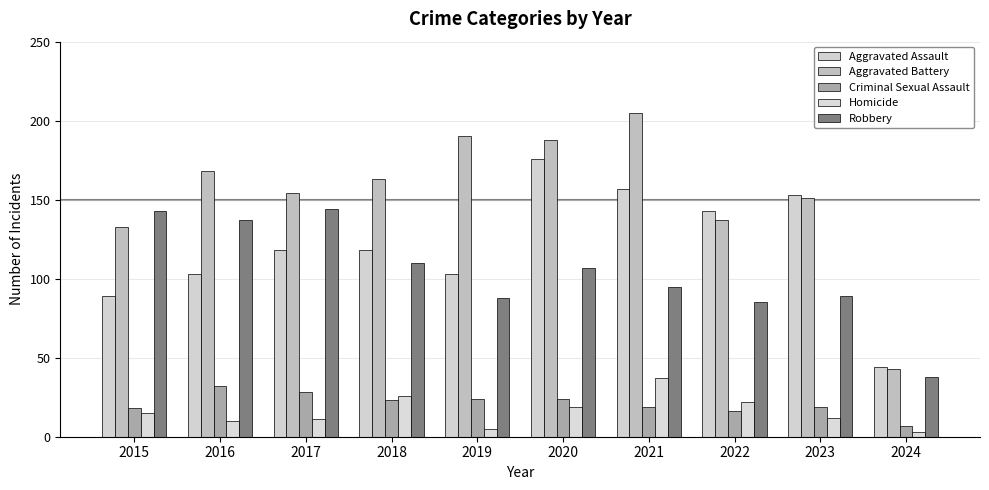

At which category is the sum across all series the highest?

2020